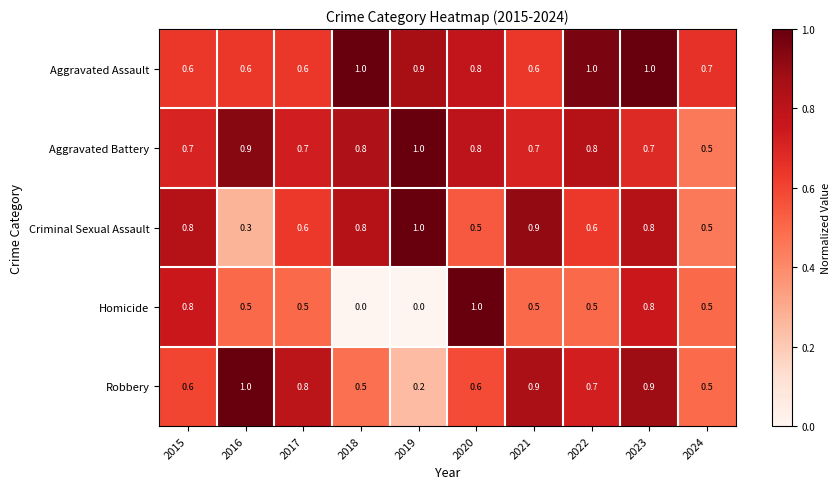

Which series has the largest total across all categories?

Aggravated Assault